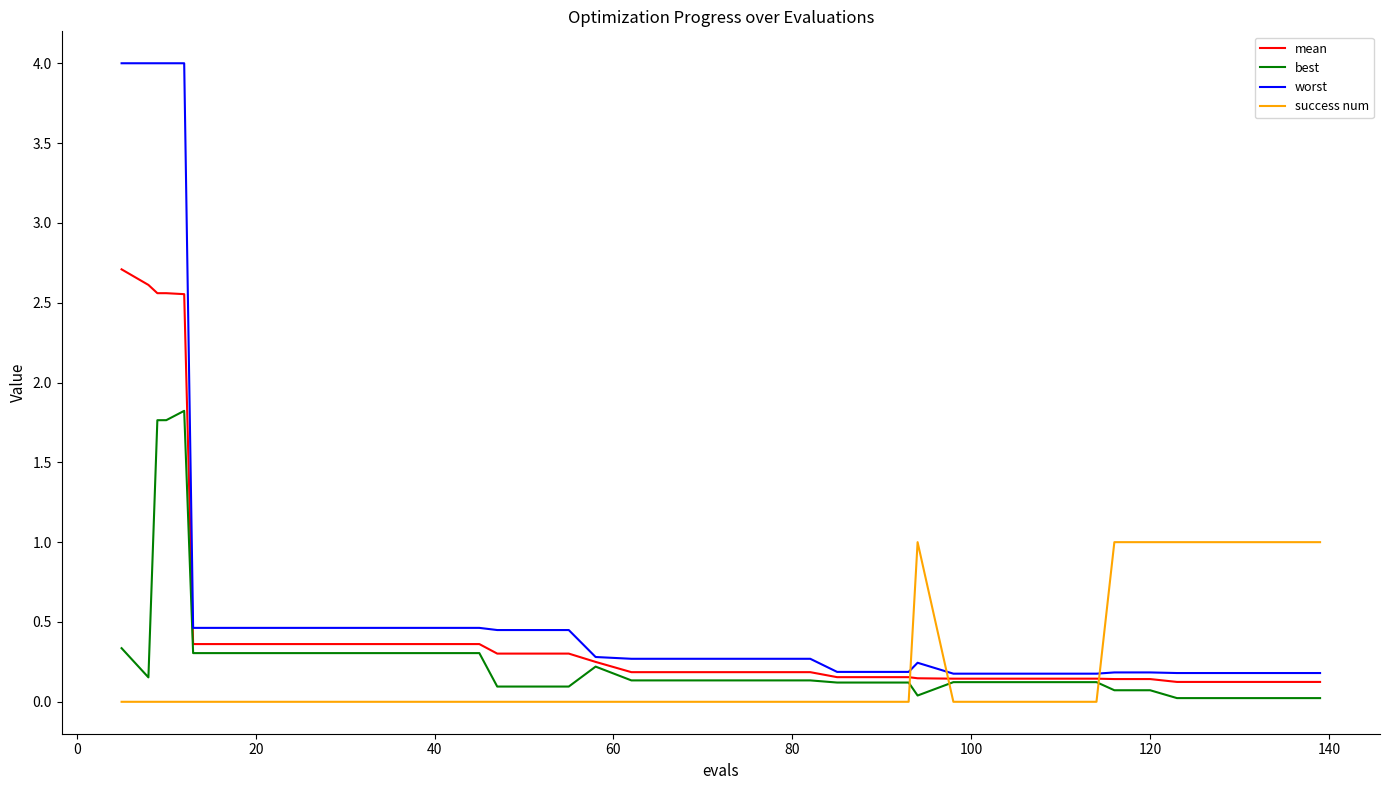

What is the difference between the second highest and minimum values in the mean series?

2.5